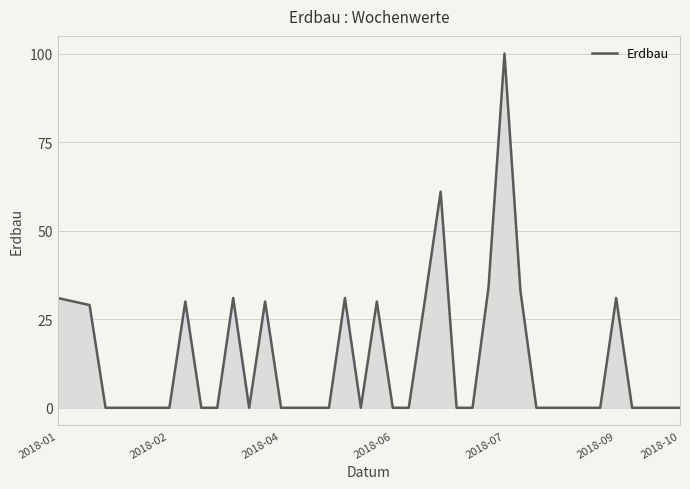

What is the greatest value displayed?

100